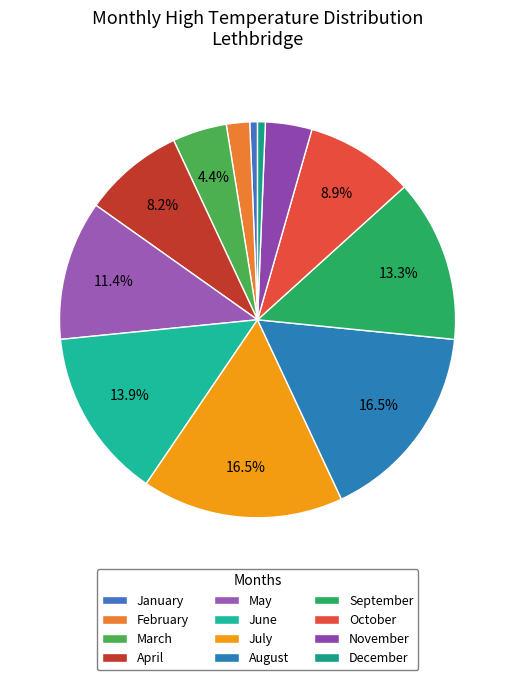

What is the total percentage of March and October?

13.3%